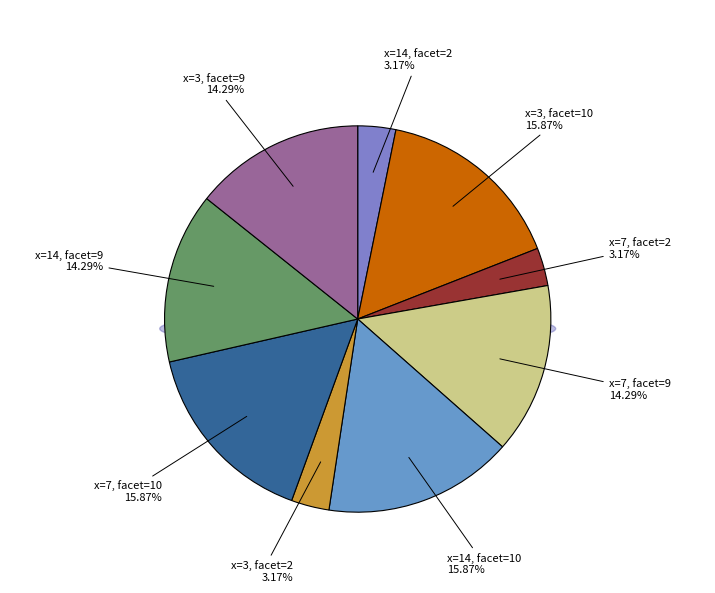

To the nearest percent, what is the combined percentage of x=3, facet=2 and x=7, facet=2?

6%